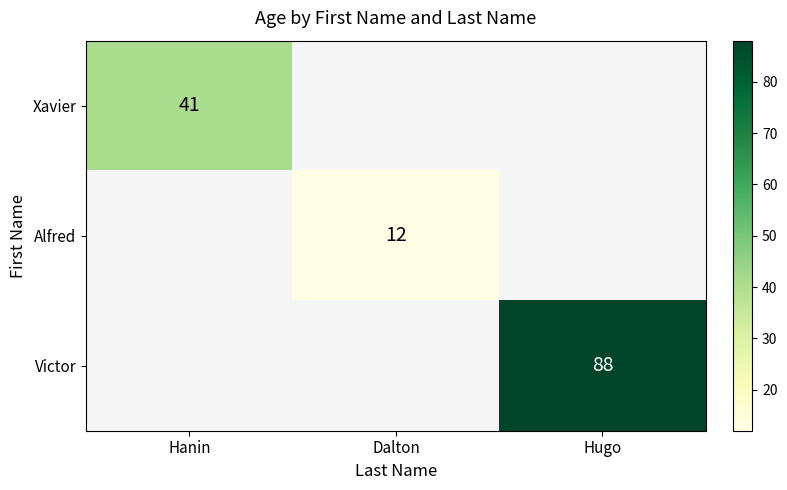

At how many categories does at least one series exceed 43?

1